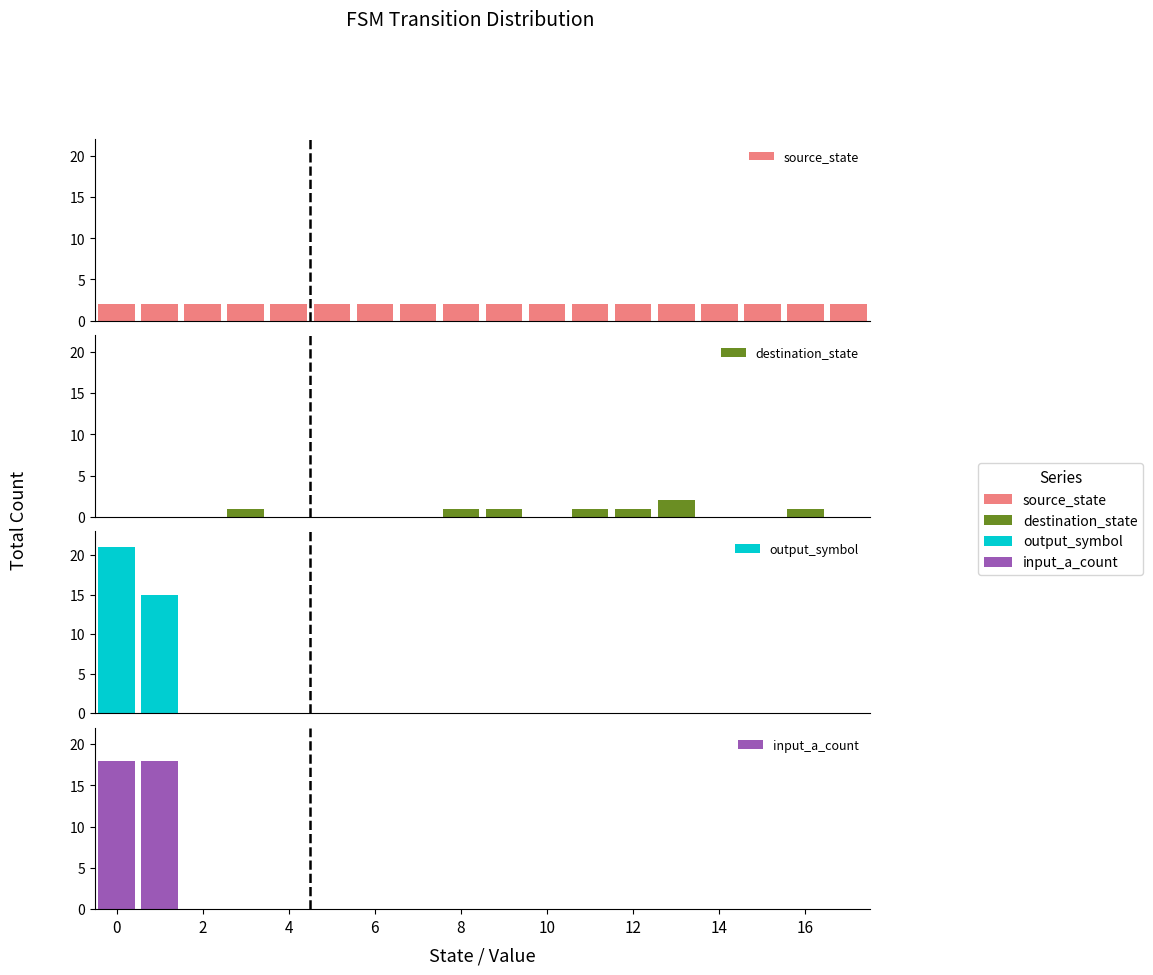

Count the number of data series in this chart.

4